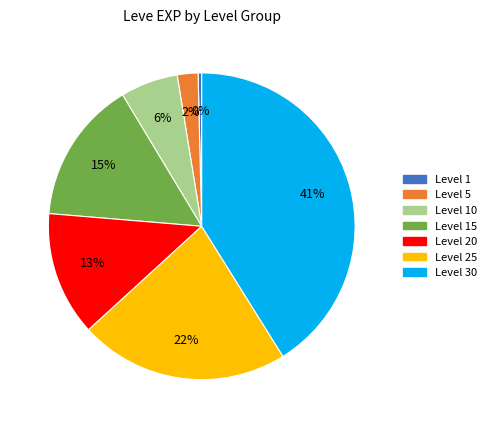

How many slices are in this pie chart?

7